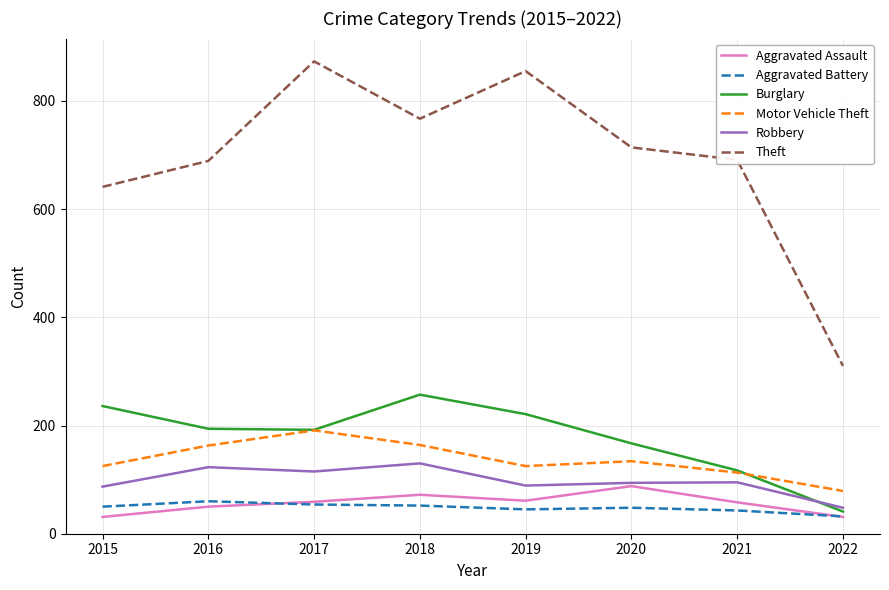

The value of Robbery at 2022 is 48. True or false?

True